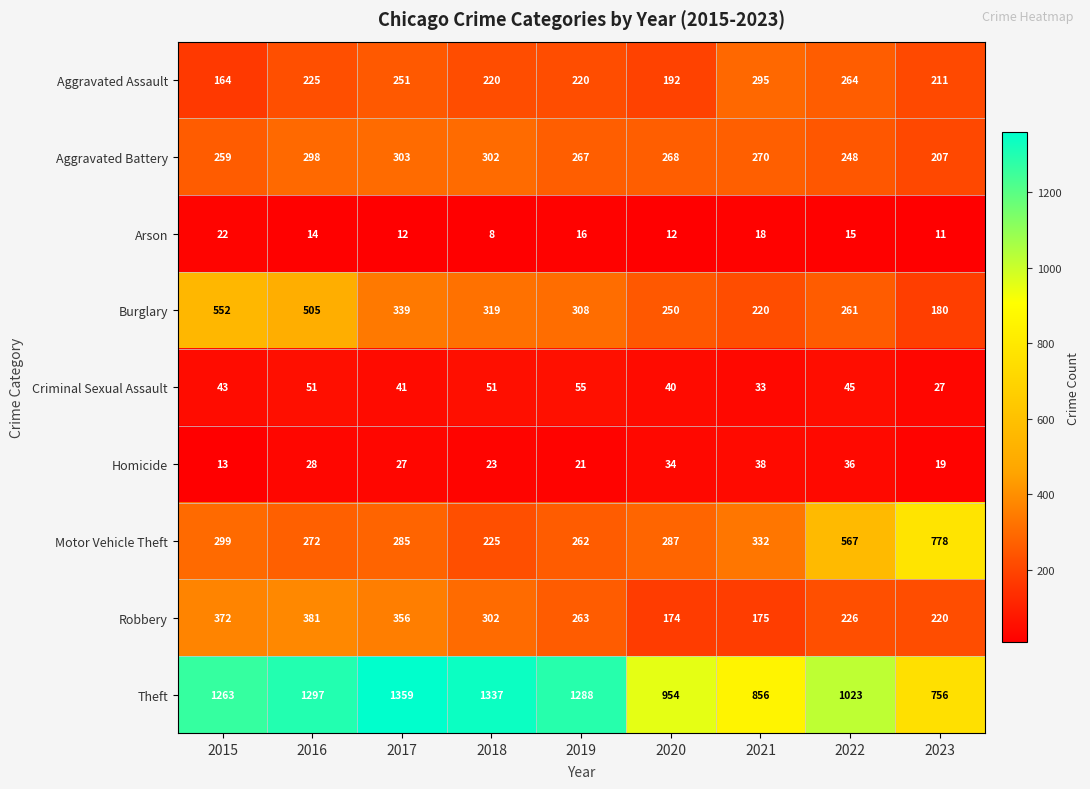

Rank the categories by Motor Vehicle Theft value from highest to lowest.

2023, 2022, 2021, 2015, 2020, 2017, 2016, 2019, 2018